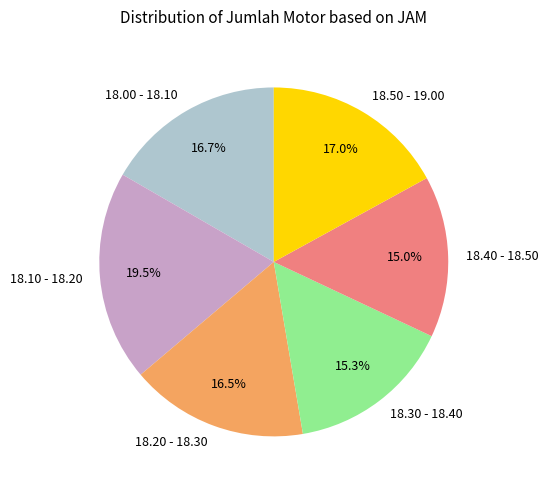

The 18.00 - 18.10 slice represents 3% of the pie. True or false?

False